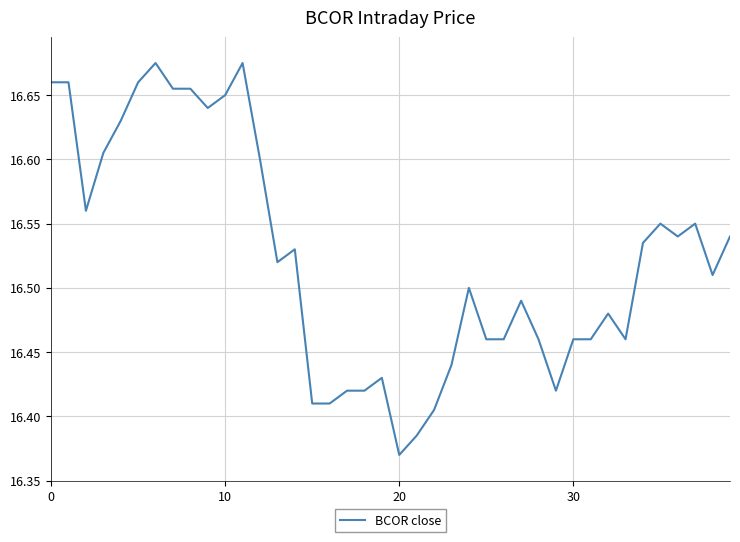

What is the difference between the maximum and minimum values?

0.3